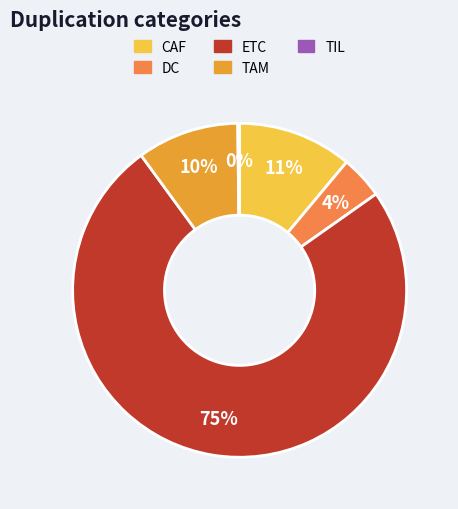

Which category has the biggest portion of the pie?

ETC